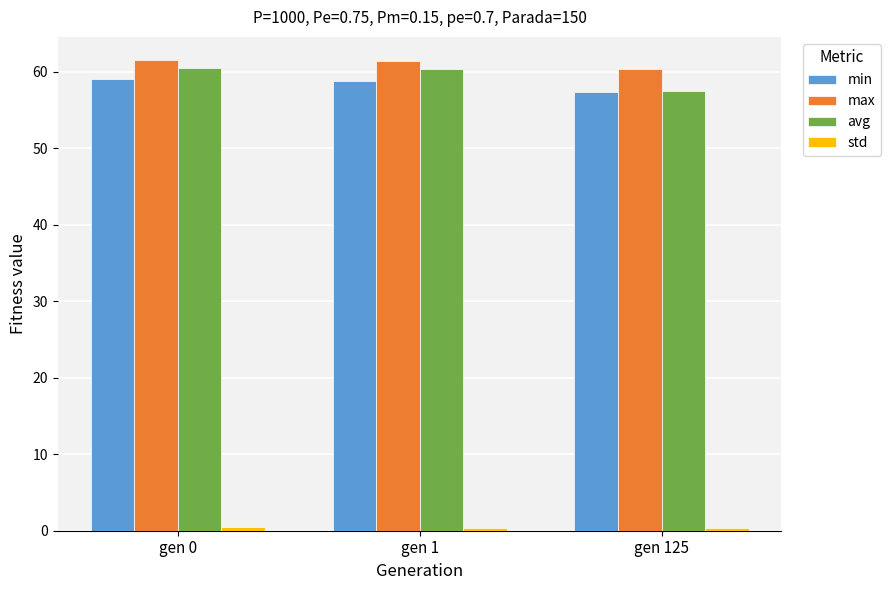

Are the bars horizontal?

No